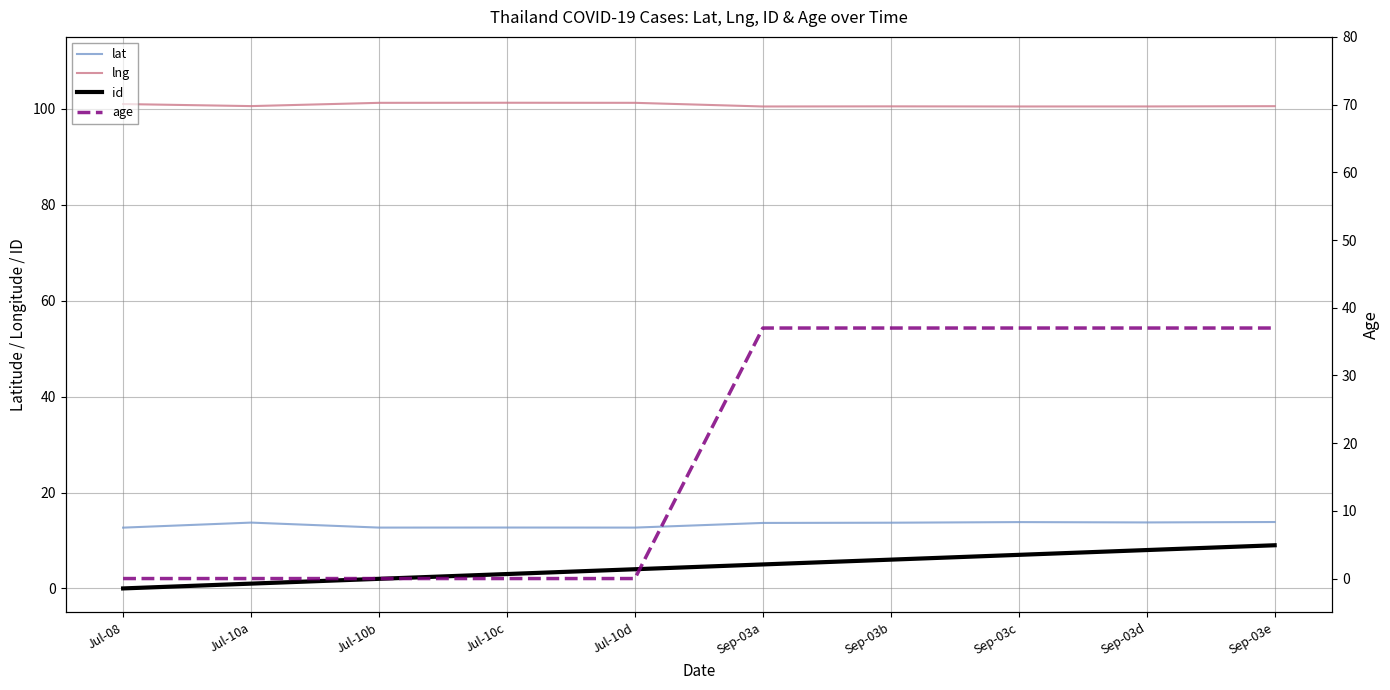

Which has a higher value, Jul-10b or Sep-03b?

Sep-03b